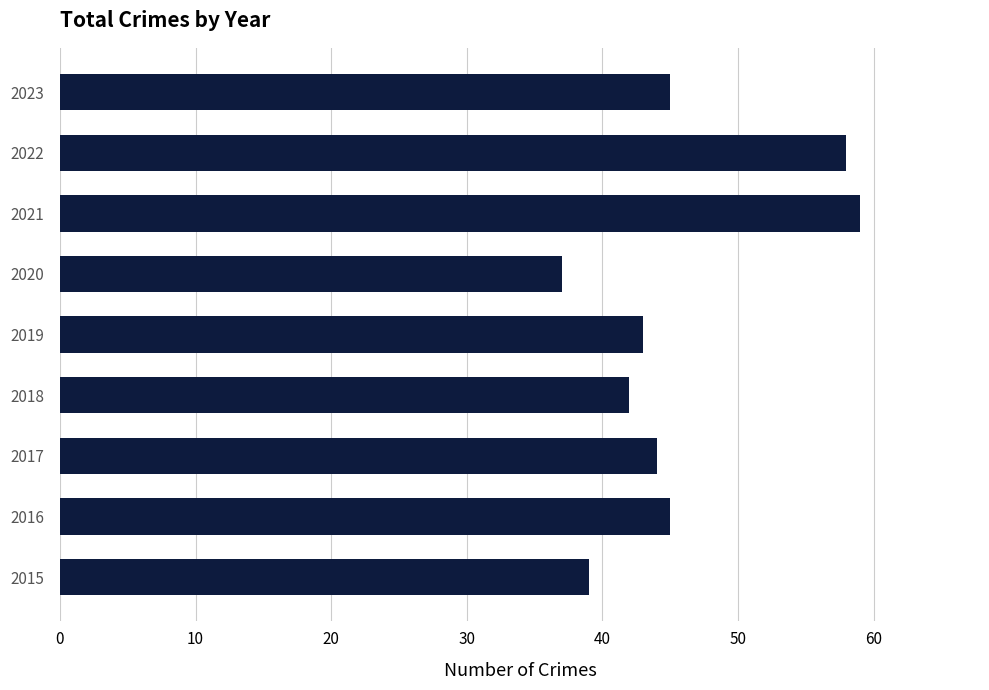

What is the smallest value displayed?

37